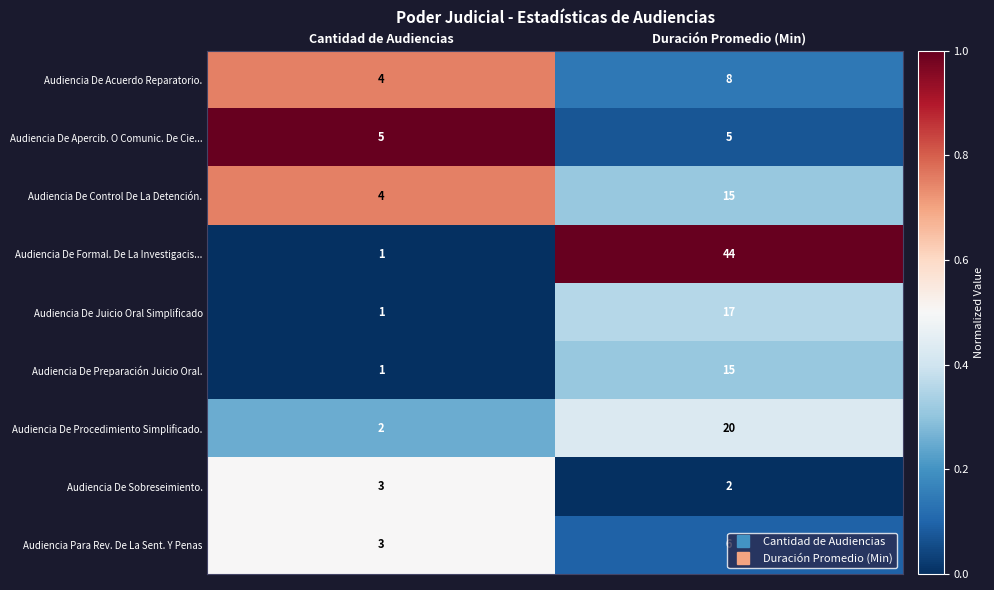

What is the difference between the Audiencia Para Rev. De La Sent. Y Penas values at Cantidad de Audiencias and Duración Promedio (Min)?

3